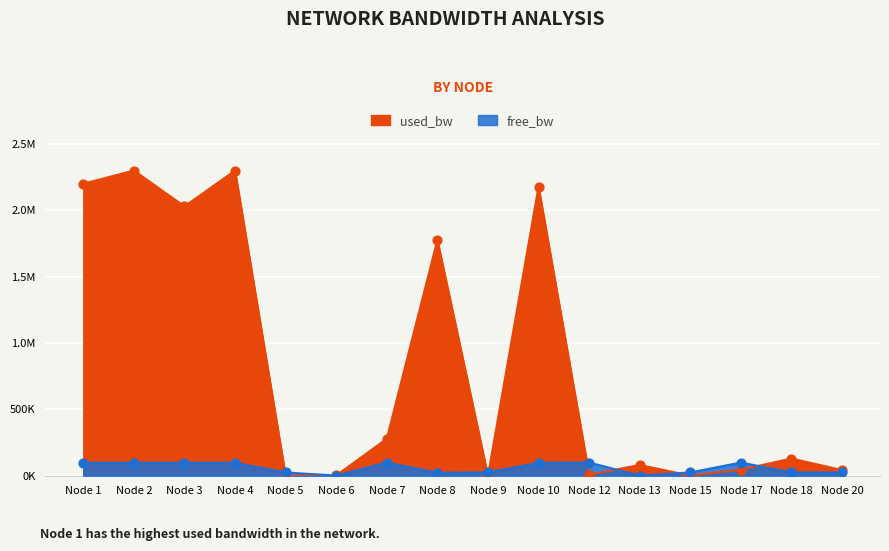

Which series reaches the maximum Y coordinate?

used_bw